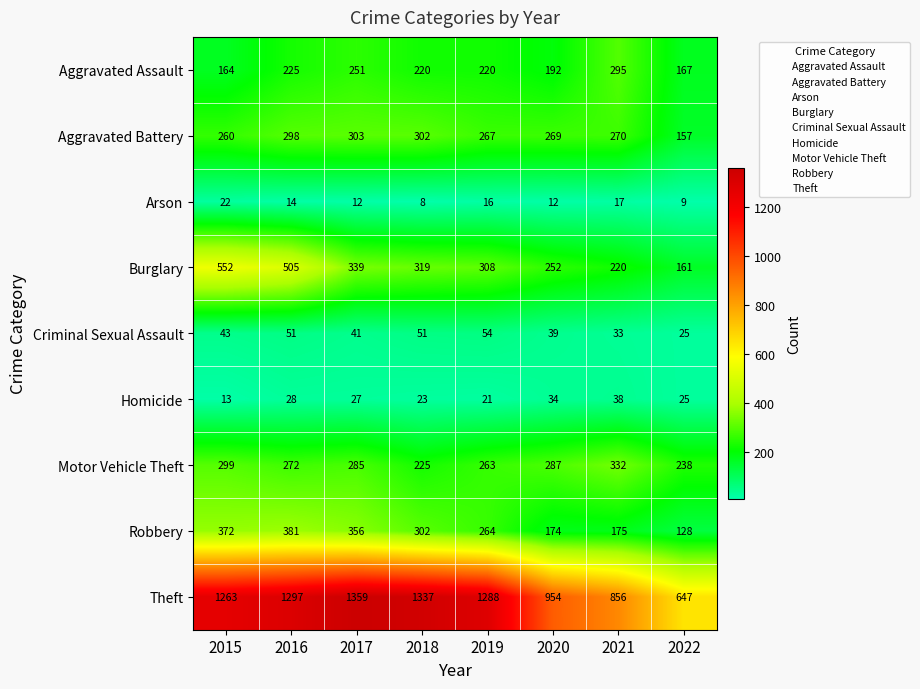

True or false: Burglary has a value of 505 at 2016.

True